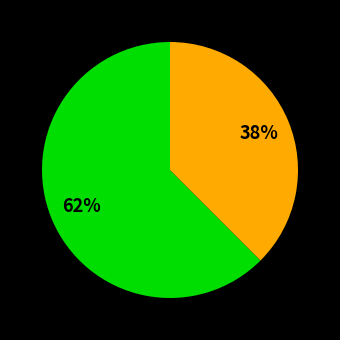

Is there any slice that represents more than half of the pie?

Yes